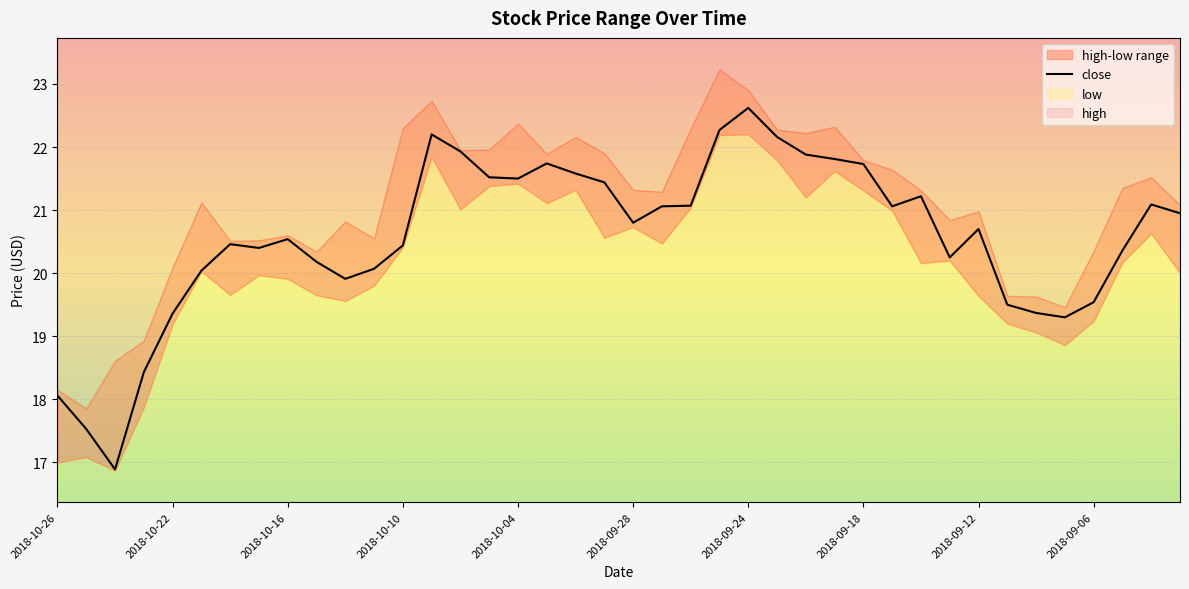

What is the difference between the maximum and minimum values?

5.7